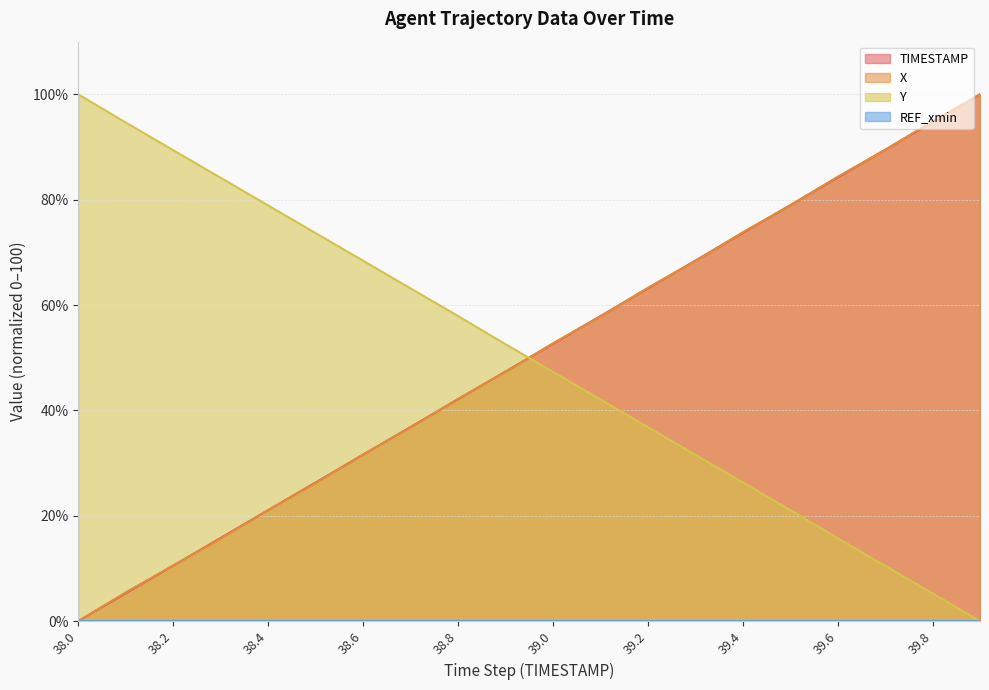

How many lines are shown in the chart?

4